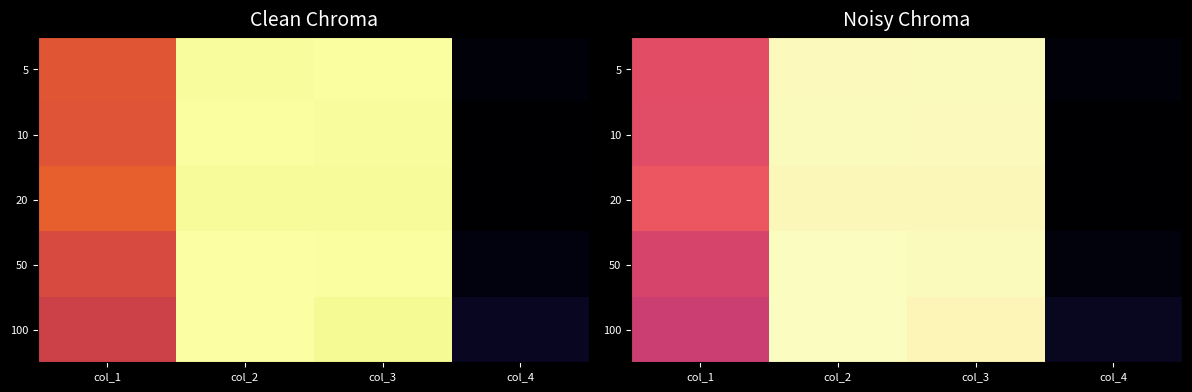

At which label is 20 closest to 0?

col_4